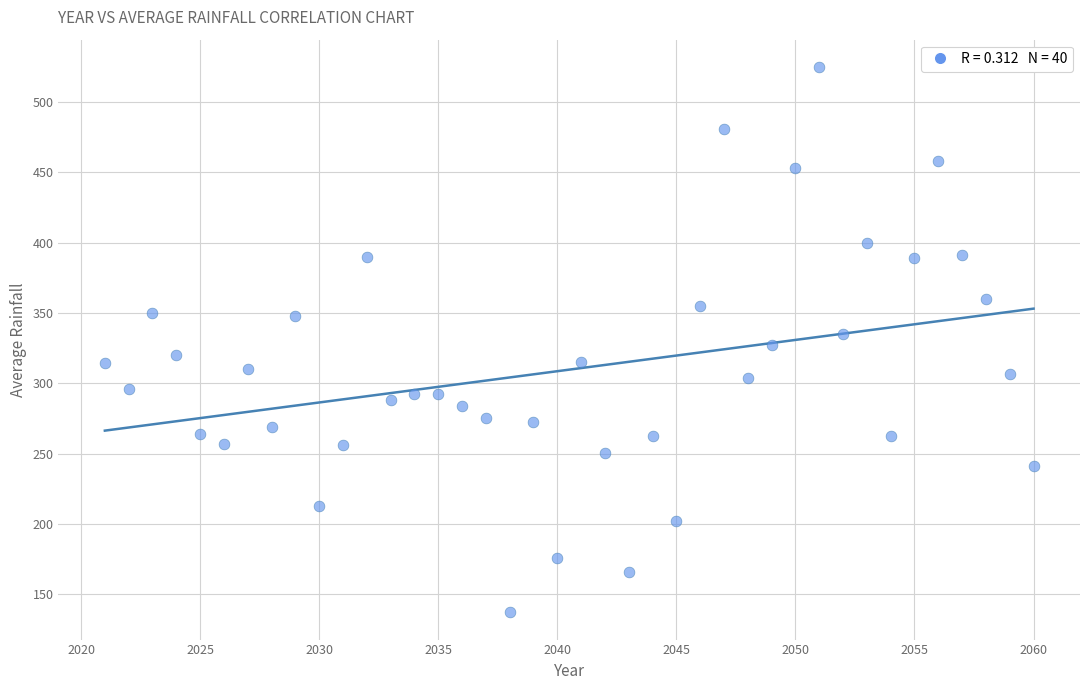

What is the range of X values (max minus min)?

39.0